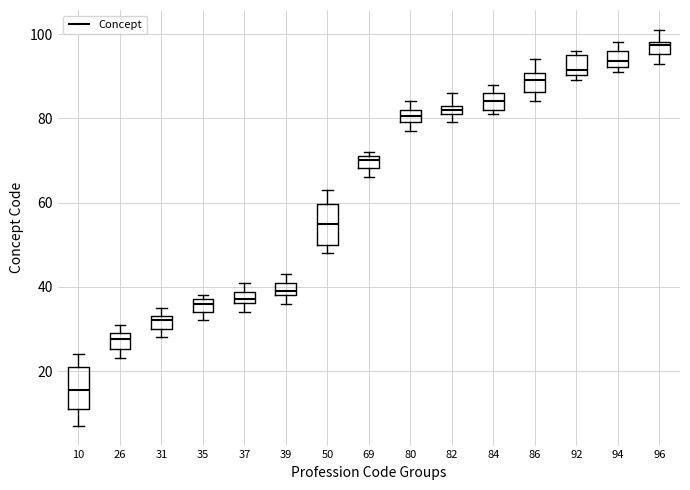

Which box's median line is the highest?

96